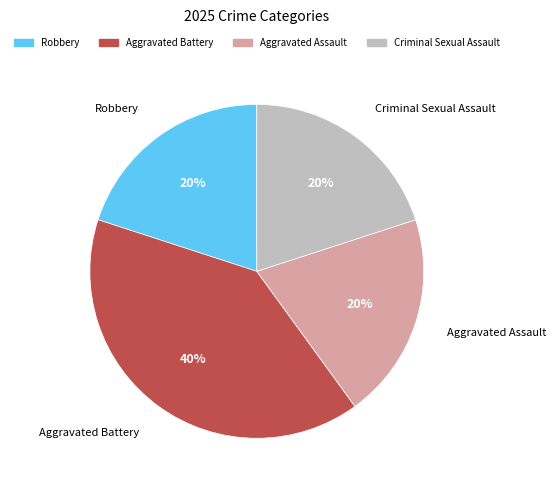

Does Robbery represent more than half of the total?

No